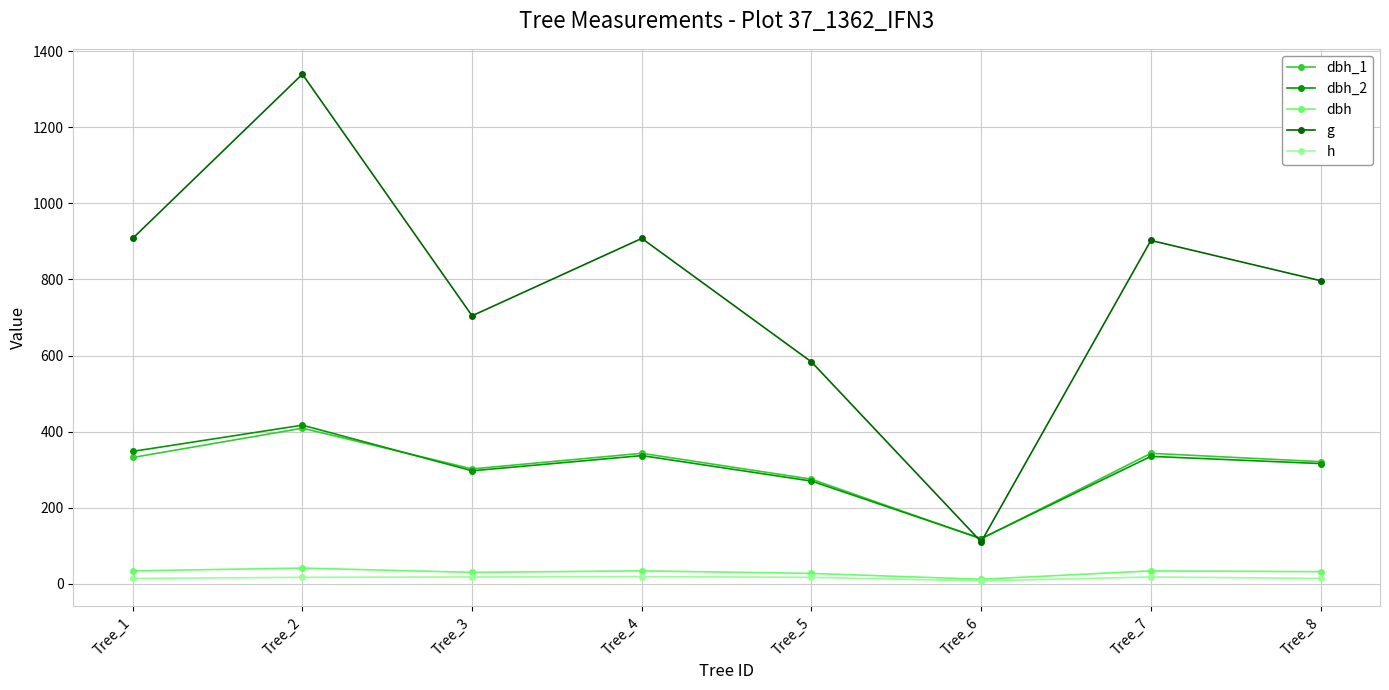

Which series changed the most between Tree_3 and Tree_5?

g